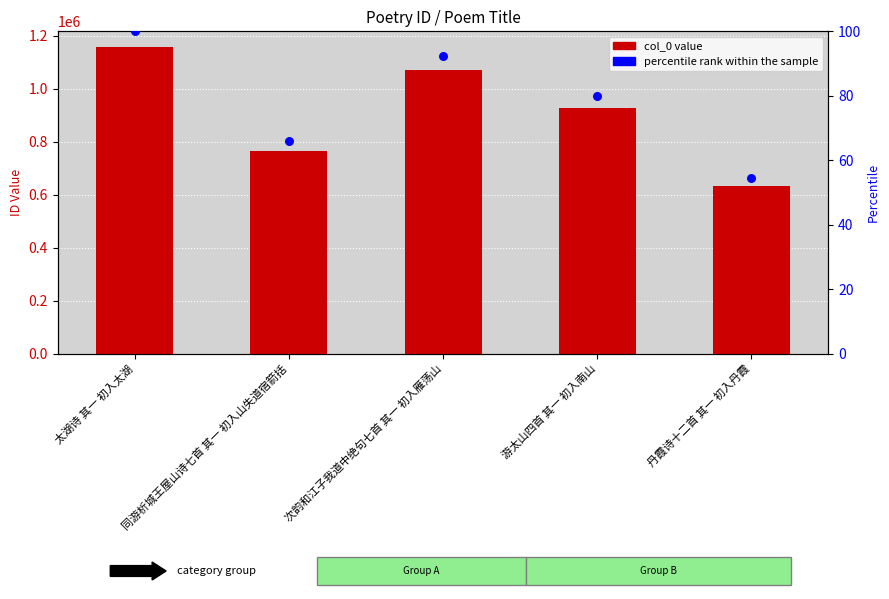

Which series has the widest spread of Y values?

col_0